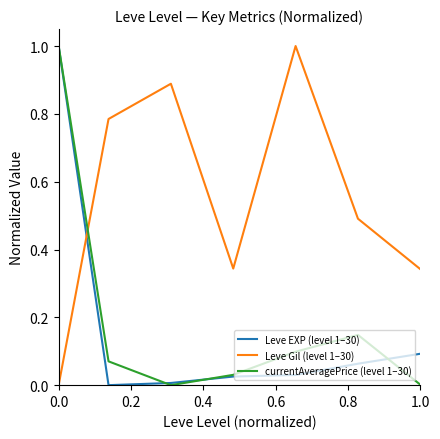

What is the maximum value for Leve Gil (level 1–30)?

1.0